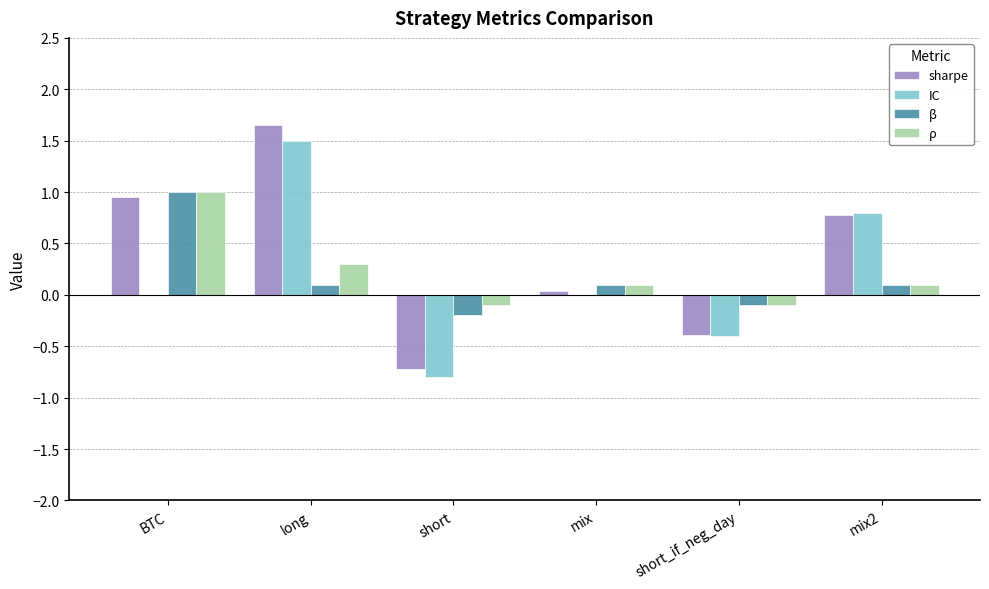

At which category is the sum across all series the highest?

long